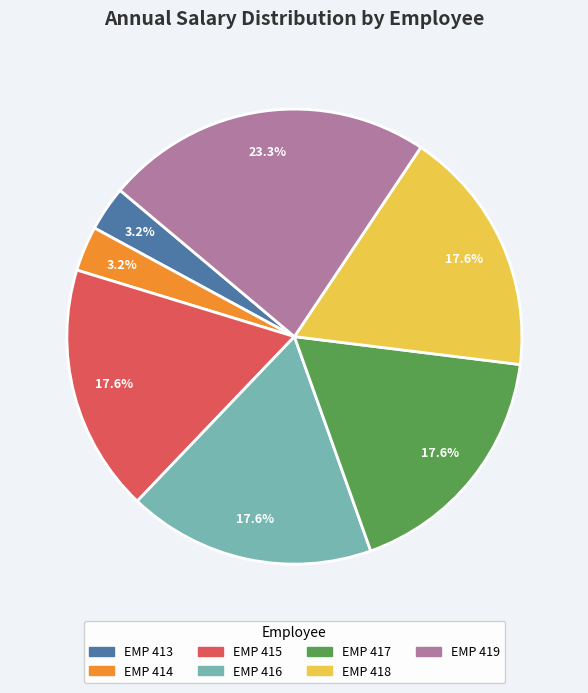

What percentage is the EMP 418 slice, to the nearest percent?

18%